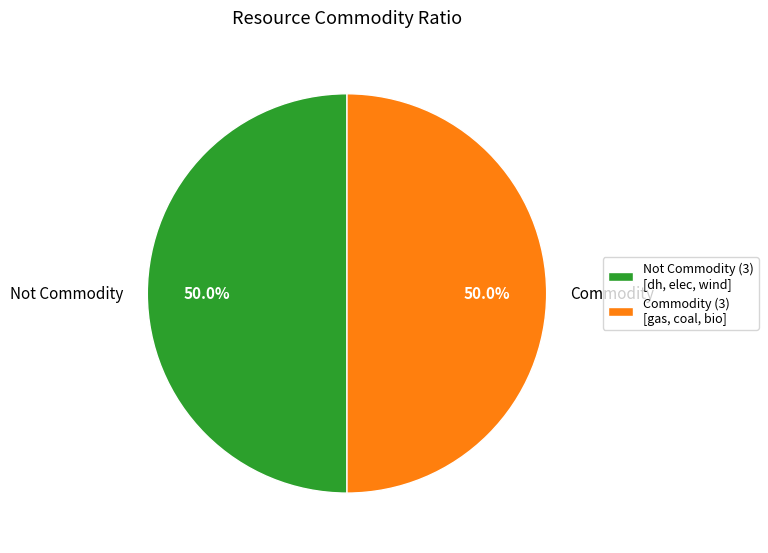

Approximately how many times larger is the value at Commodity compared to Not Commodity?

1.0